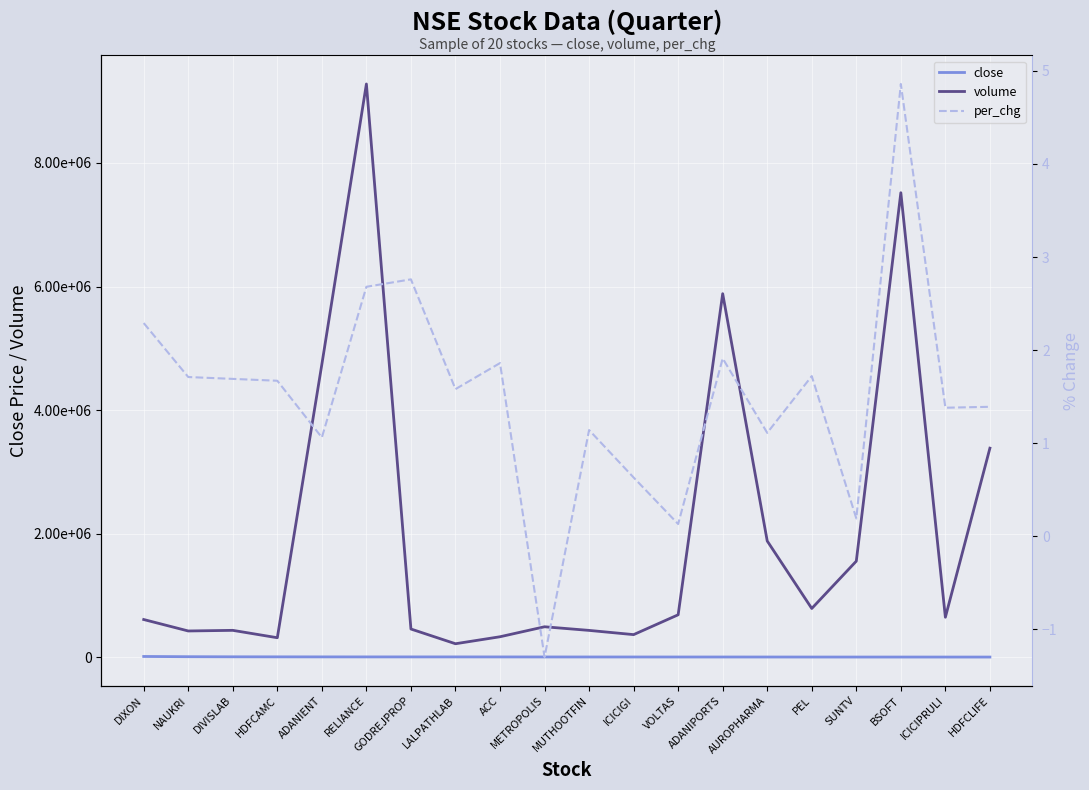

How many categories are shown in the chart?

20